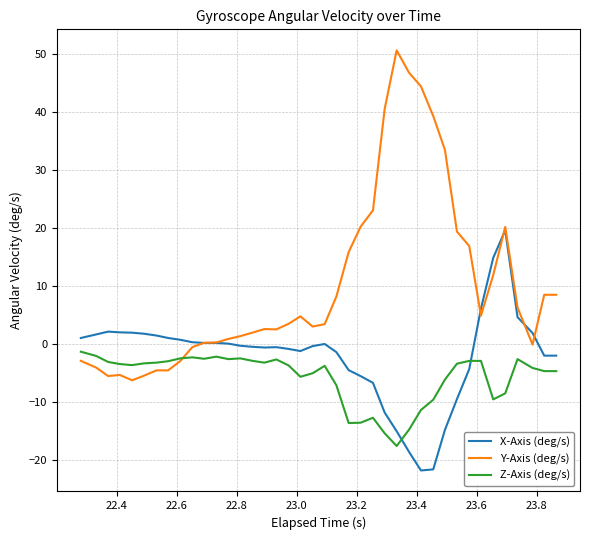

What is the lowest value of the Z-Axis (deg/s) series?

-17.7